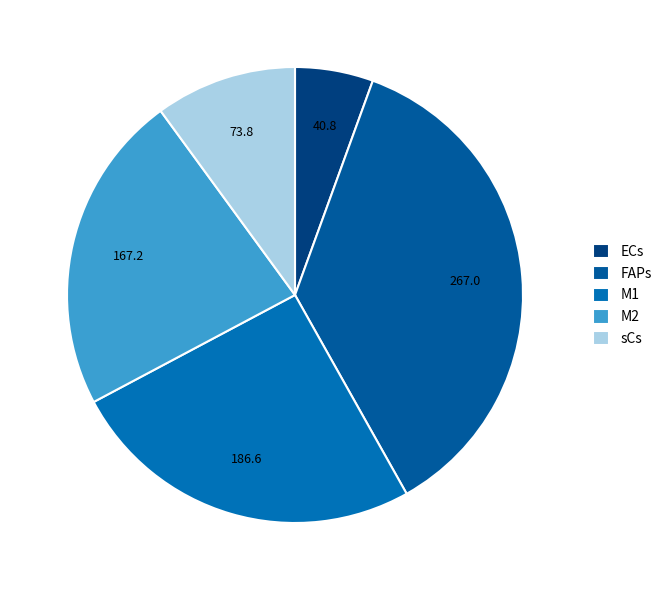

What is the change in value from M2 to sCs?

-93.4